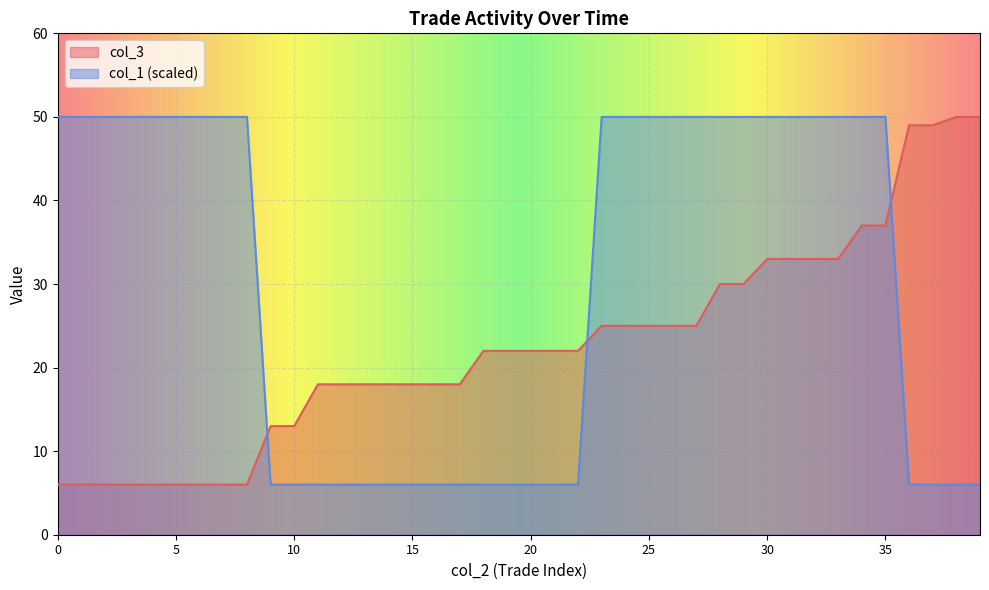

What is the difference between the second highest and minimum values in the col_3 series?

44.0